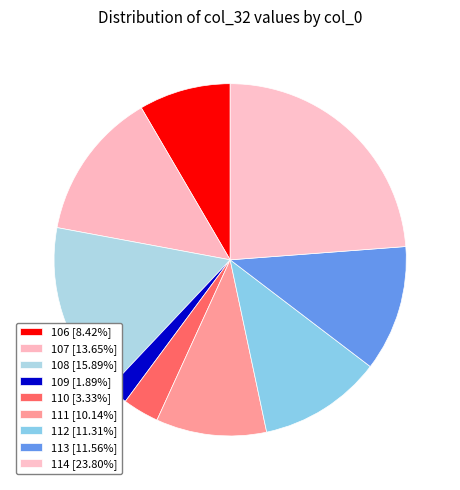

To the nearest percent, what percentage of the pie is 109?

2%